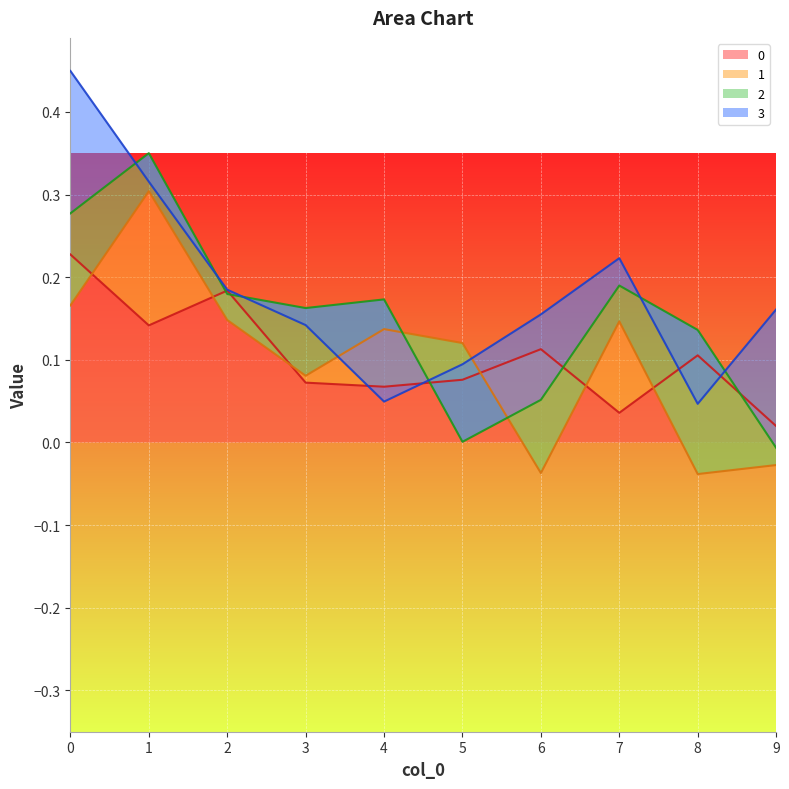

The 0 series shows 0.1 at 7. True or false?

False